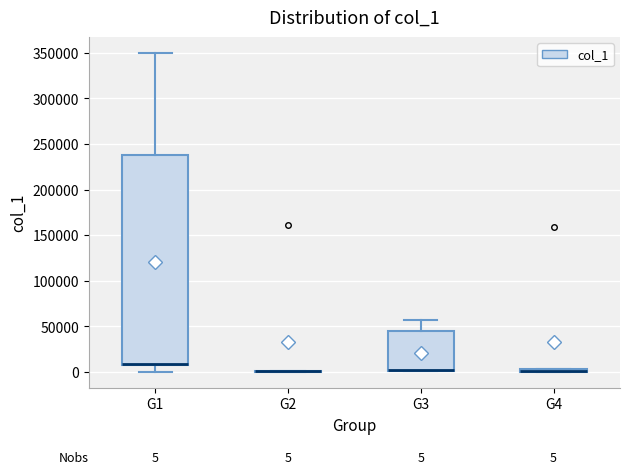

Comparing the boxes themselves (not the whiskers), which one is the tallest?

G1